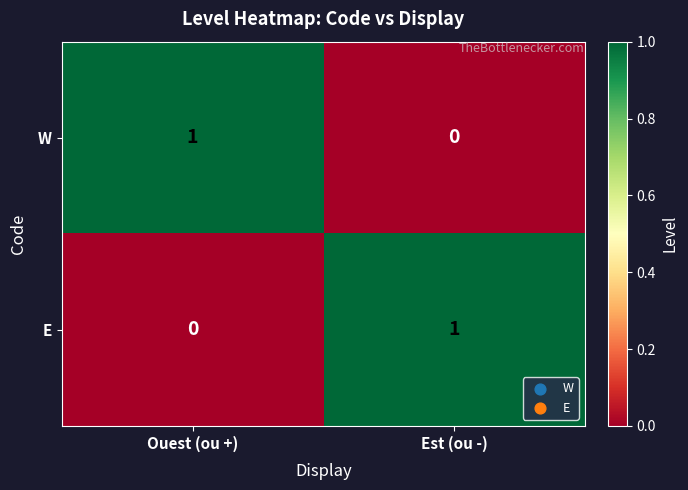

At Est (ou -), list the series in order from largest to smallest.

E, W